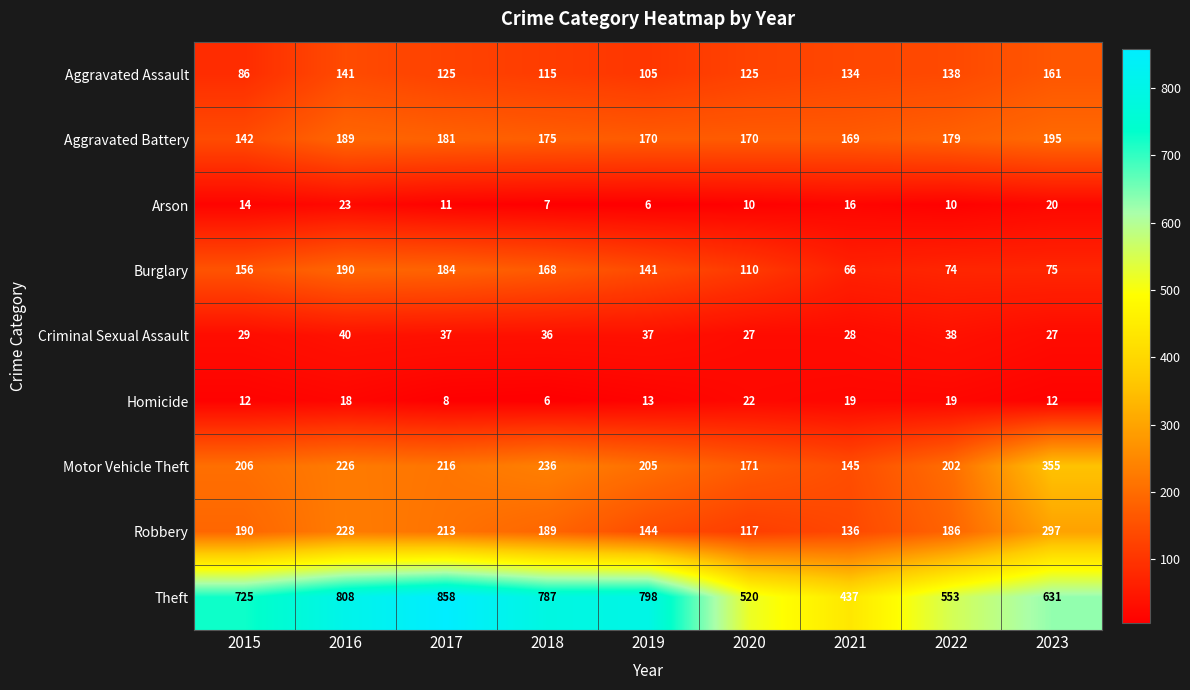

What is the sum of all Burglary values?

1164